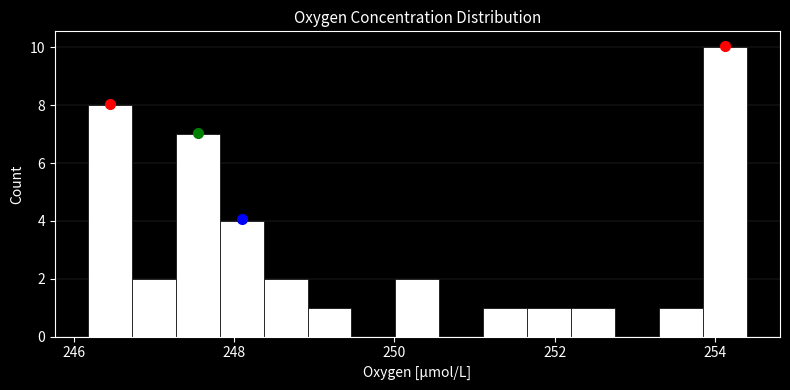

Read against the x-axis, roughly where is the centre of the tallest bar?

254.2